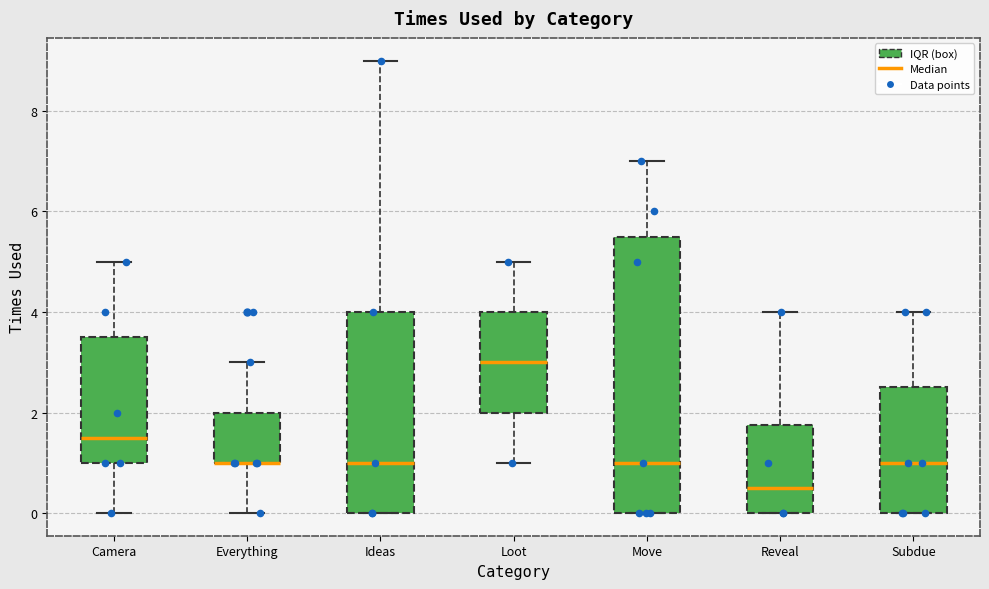

Comparing the boxes themselves (not the whiskers), which one is the tallest?

Move